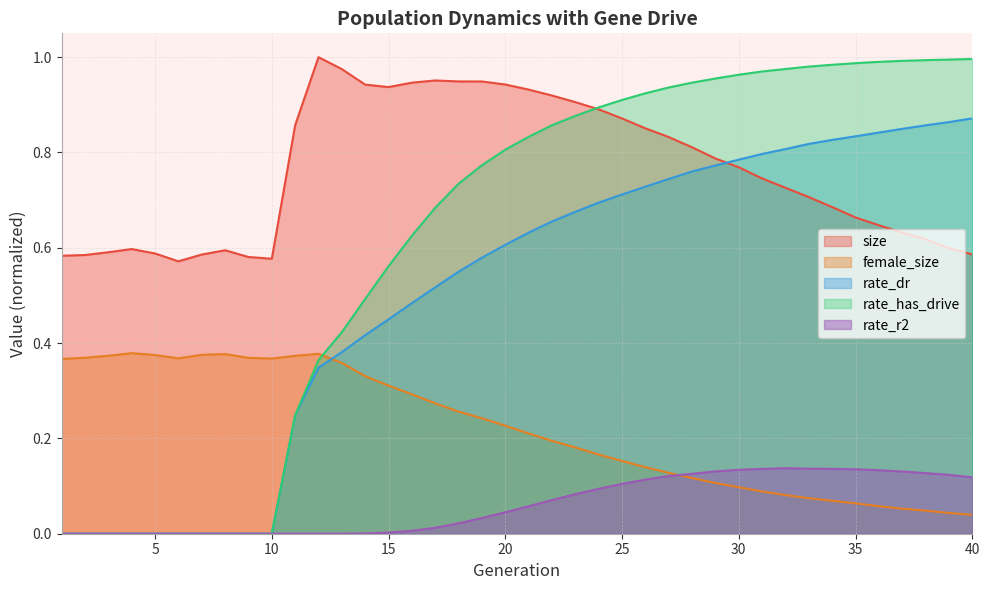

What is the total value across all series at 38?

2.6